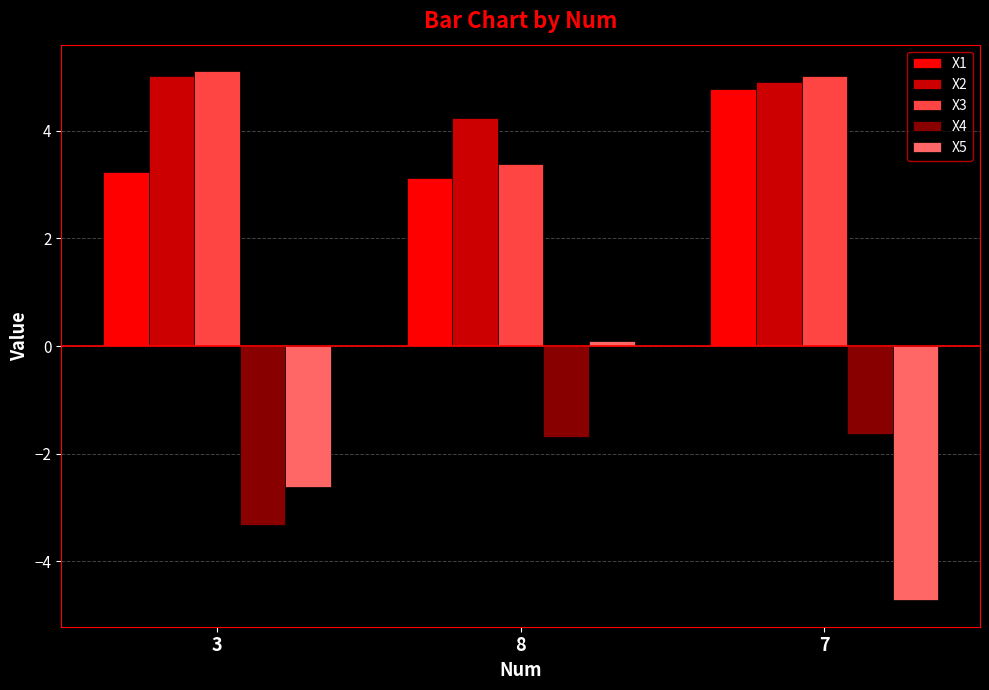

What is the difference between the maximum and second lowest values in the X3 series?

0.1